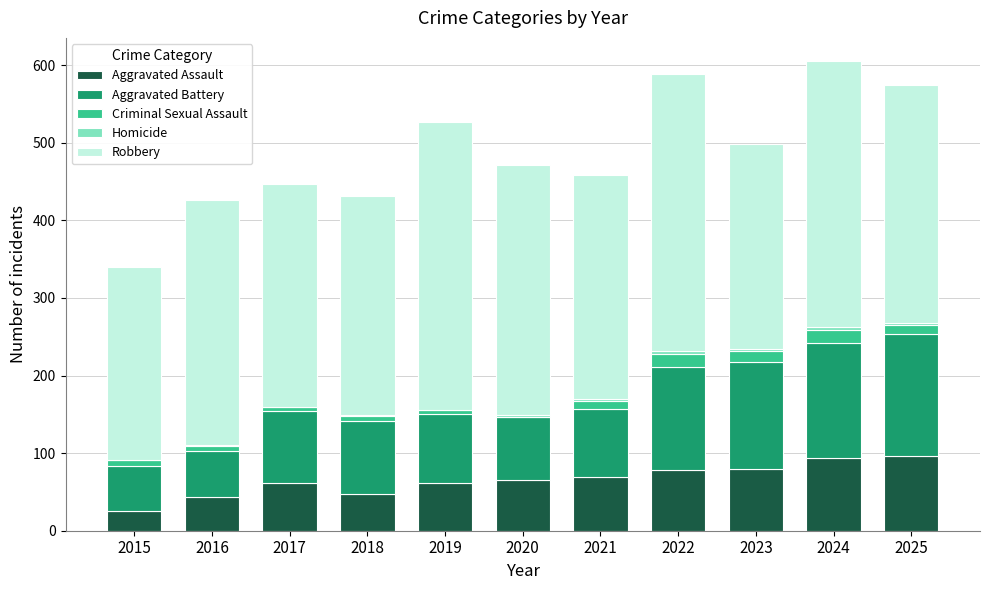

Is it true that Aggravated Assault equals 65 at 2020?

True